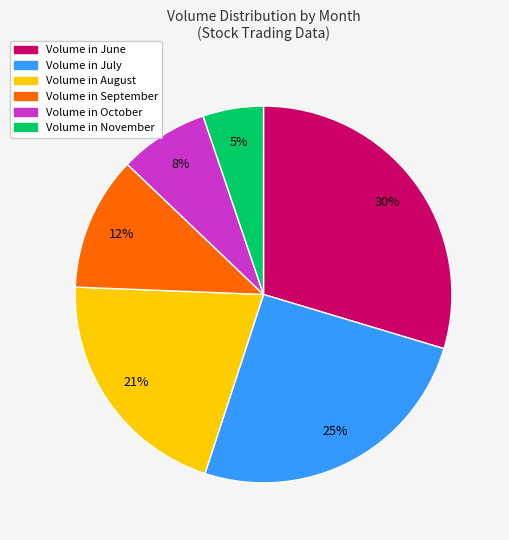

Is the sum of Volume in September and Volume in October greater than half?

No